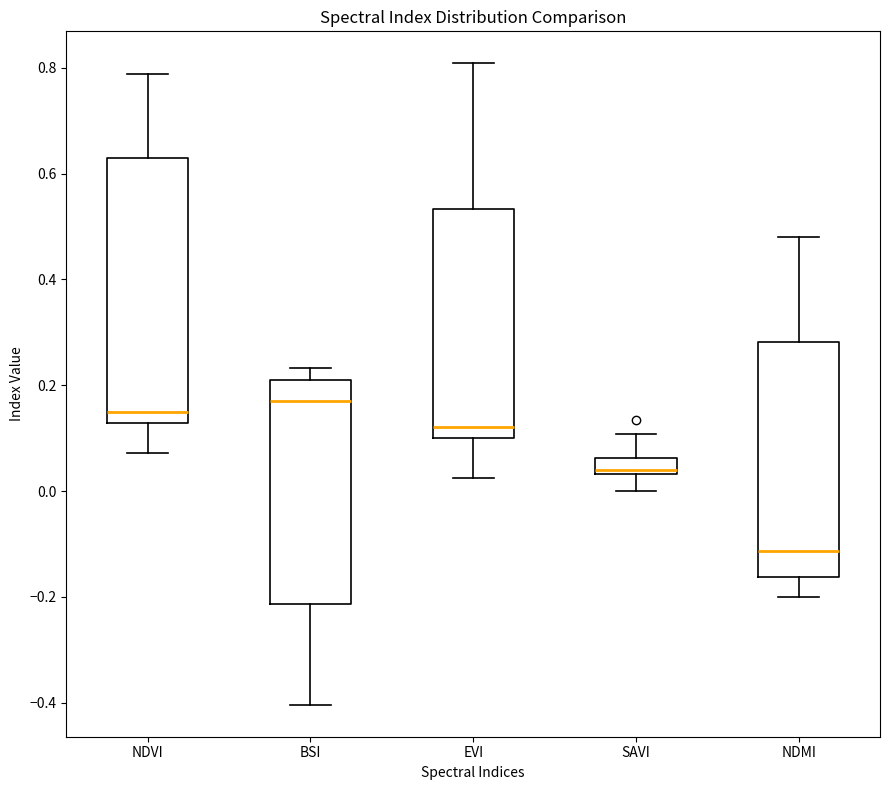

Which box has the highest median line?

BSI